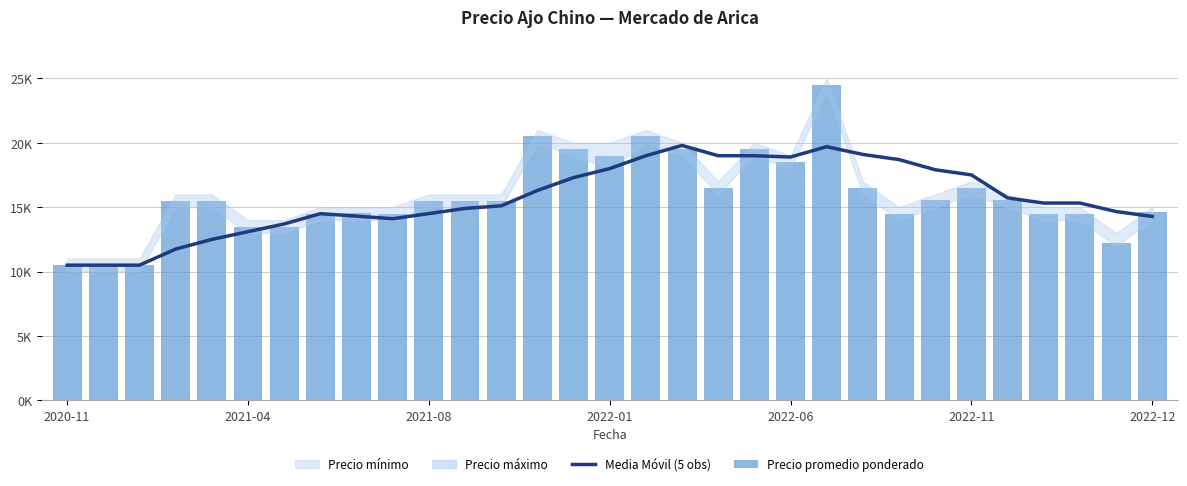

What is the minimum value shown in the chart?

10500.0